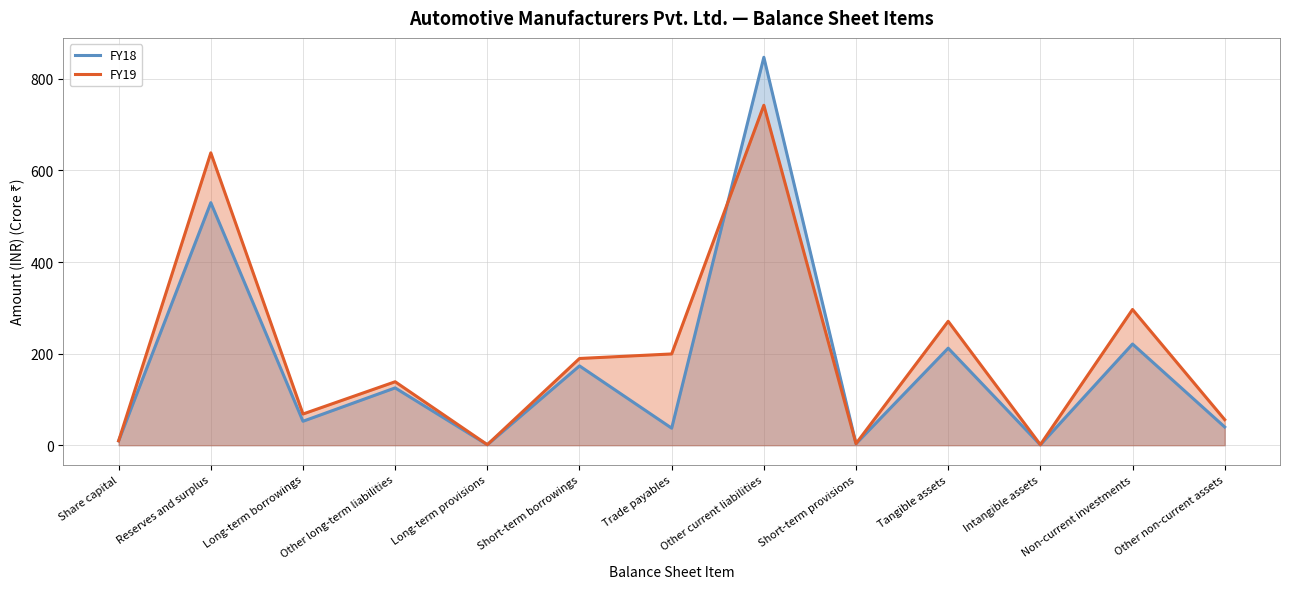

Where is FY19 nearest to the value 371?

Non-current investments